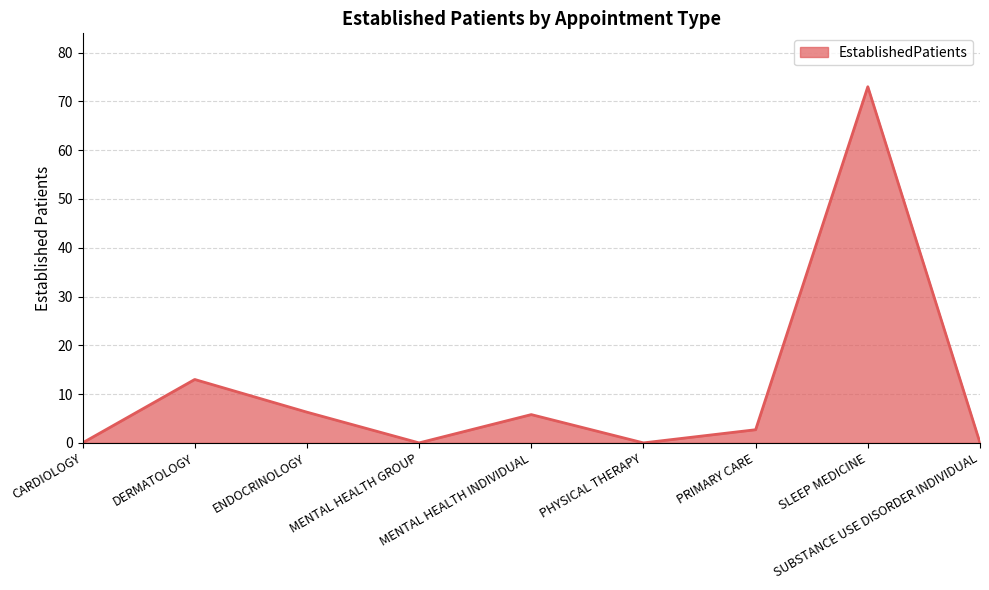

What is the change in value from CARDIOLOGY to DERMATOLOGY?

+13.0